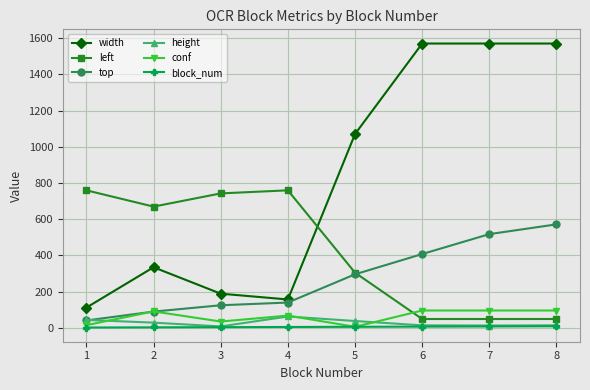

What is the maximum value shown in the chart?

1570